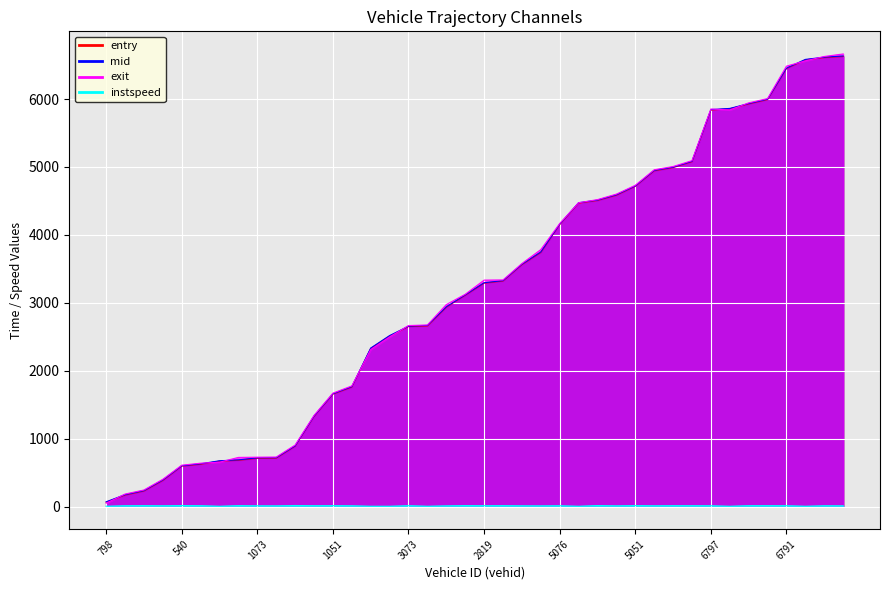

At which label is entry closest to 3345?

2801